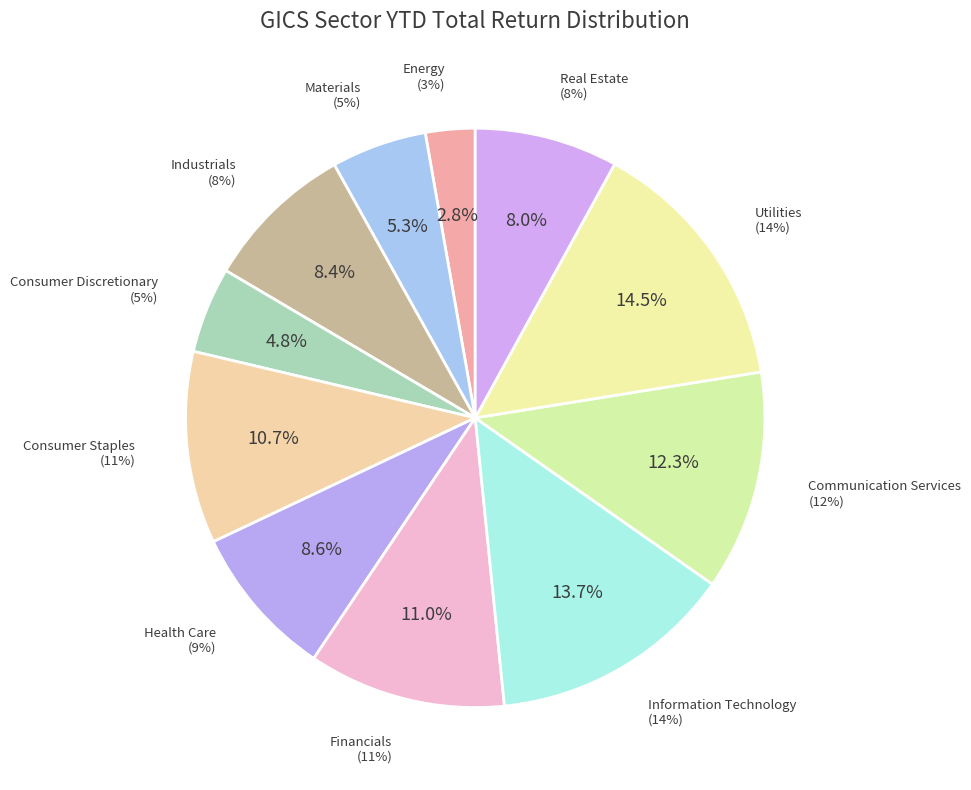

To the nearest percent, what portion does Health Care represent?

9%